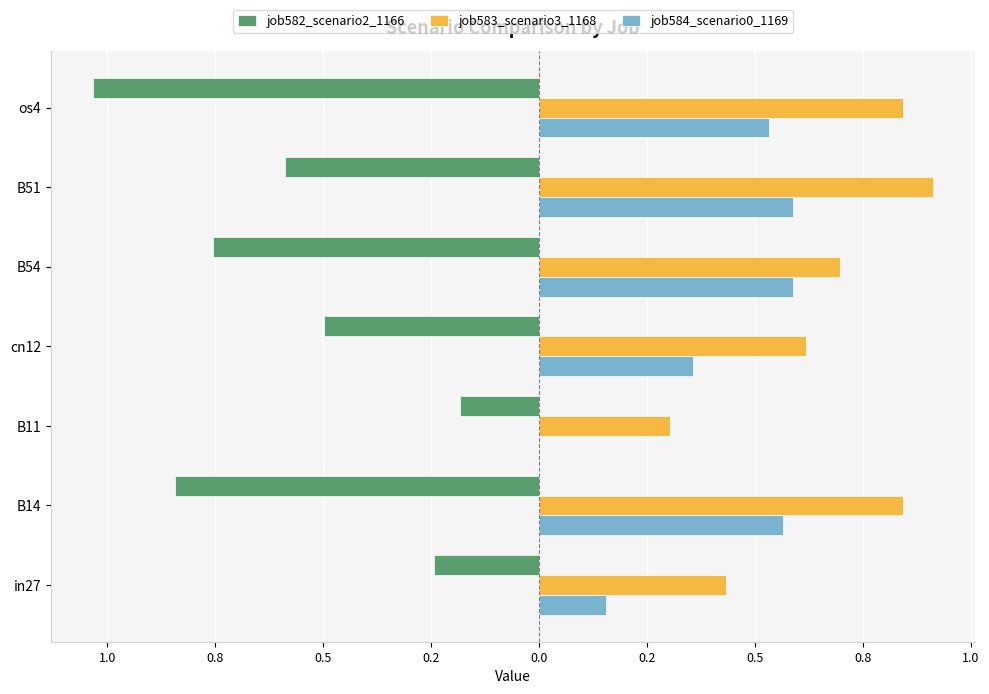

Rank the series by their average value, from highest to lowest.

job583_scenario3_1168, job584_scenario0_1169, job582_scenario2_1166